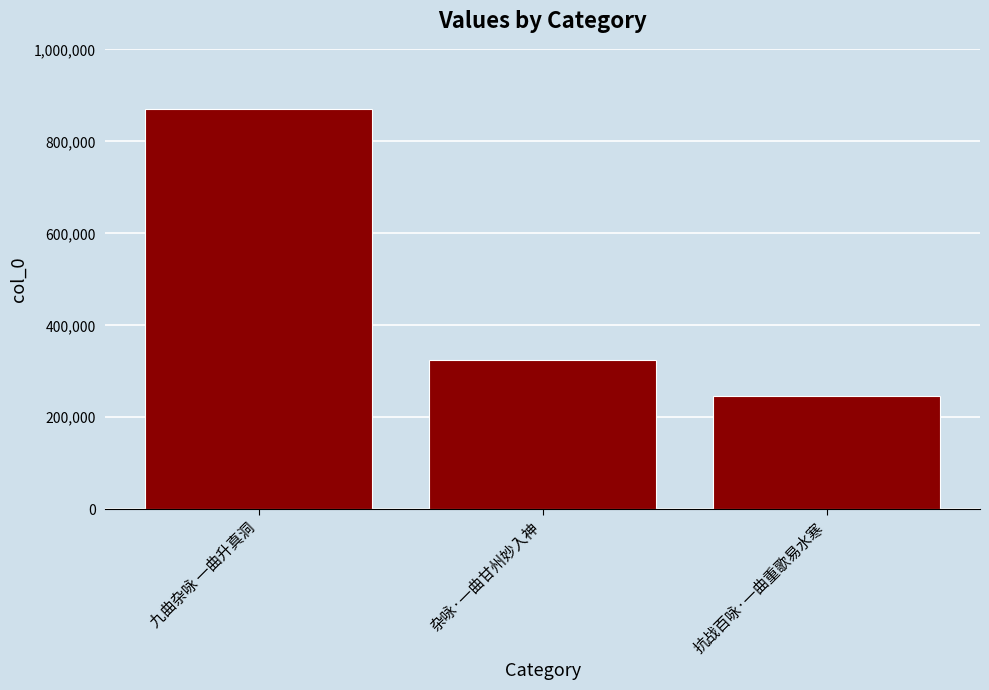

What is the sum of the values at 抗战百咏·一曲重歌易水寒 and 杂咏·一曲甘州妙入神?

572647